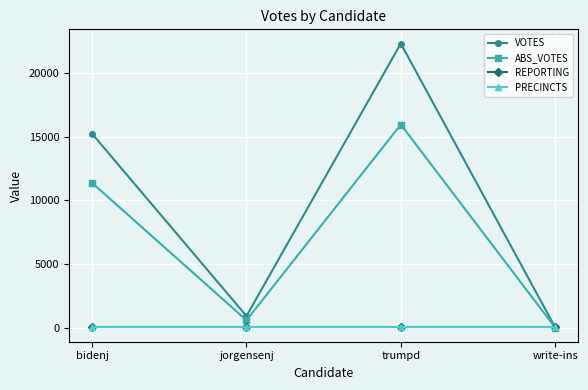

What is the sum of the PRECINCTS values at jorgensenj and trumpd?

106